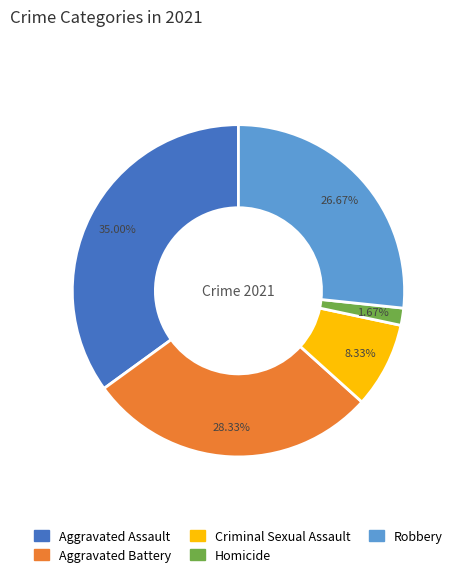

Which category has the smallest portion of the pie?

Homicide